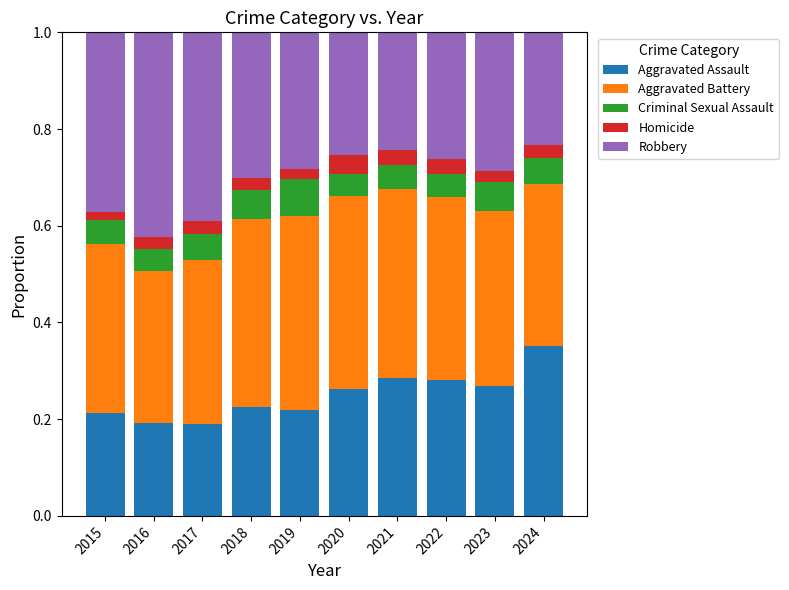

What is the total value across all series at 2019?

1.0